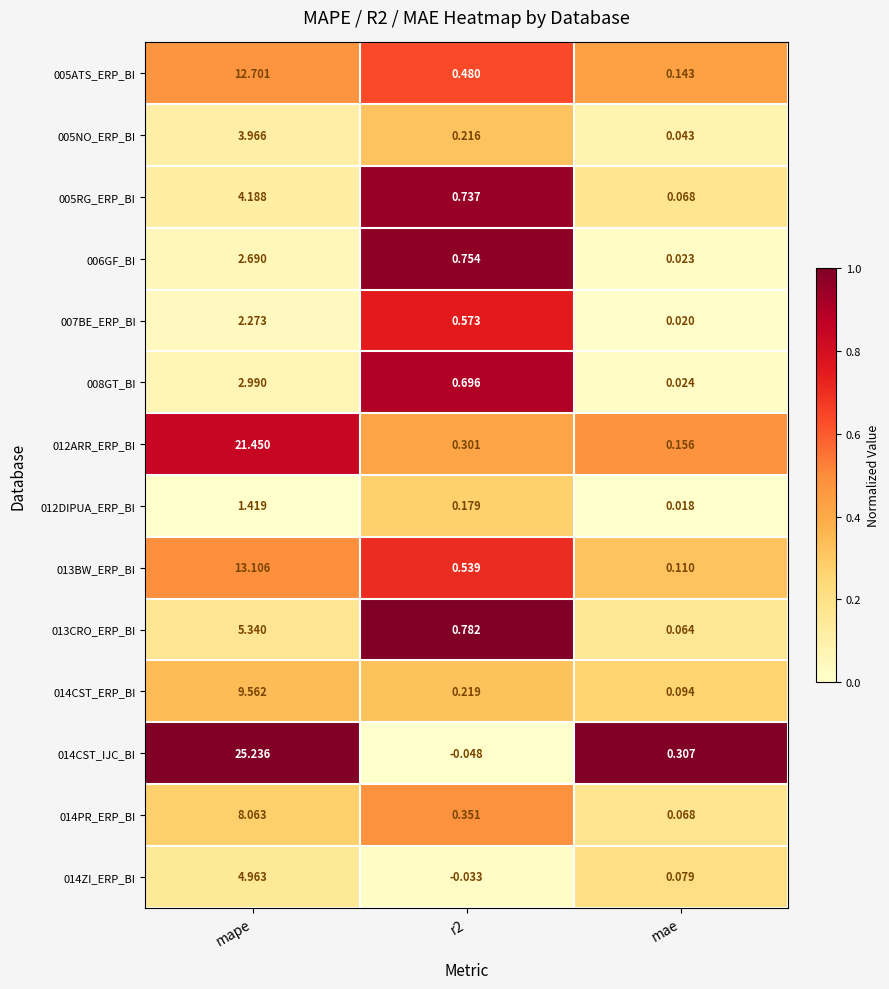

List the series in order of their peak value, lowest first.

012DIPUA_ERP_BI, 007BE_ERP_BI, 006GF_BI, 008GT_BI, 005NO_ERP_BI, 005RG_ERP_BI, 014ZI_ERP_BI, 013CRO_ERP_BI, 014PR_ERP_BI, 014CST_ERP_BI, 005ATS_ERP_BI, 013BW_ERP_BI, 012ARR_ERP_BI, 014CST_IJC_BI